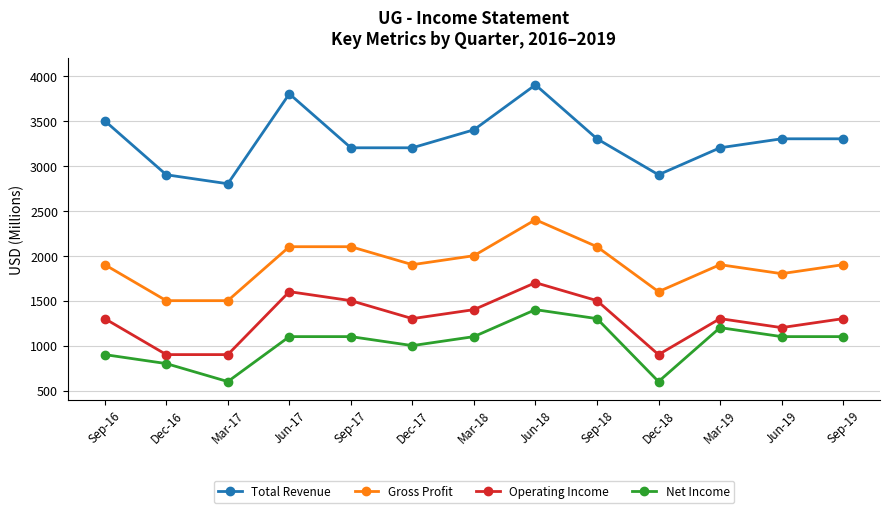

Reading left to right, transcribe all the data shown in this chart.

Total Revenue: Sep-16=3500	Dec-16=2900	Mar-17=2800	Jun-17=3800	Sep-17=3200	Dec-17=3200	Mar-18=3400	Jun-18=3900	Sep-18=3300	Dec-18=2900	Mar-19=3200	Jun-19=3300	Sep-19=3300
Gross Profit: Sep-16=1900	Dec-16=1500	Mar-17=1500	Jun-17=2100	Sep-17=2100	Dec-17=1900	Mar-18=2000	Jun-18=2400	Sep-18=2100	Dec-18=1600	Mar-19=1900	Jun-19=1800	Sep-19=1900
Operating Income: Sep-16=1300	Dec-16=900	Mar-17=900	Jun-17=1600	Sep-17=1500	Dec-17=1300	Mar-18=1400	Jun-18=1700	Sep-18=1500	Dec-18=900	Mar-19=1300	Jun-19=1200	Sep-19=1300
Net Income: Sep-16=900	Dec-16=800	Mar-17=600	Jun-17=1100	Sep-17=1100	Dec-17=1000	Mar-18=1100	Jun-18=1400	Sep-18=1300	Dec-18=600	Mar-19=1200	Jun-19=1100	Sep-19=1100